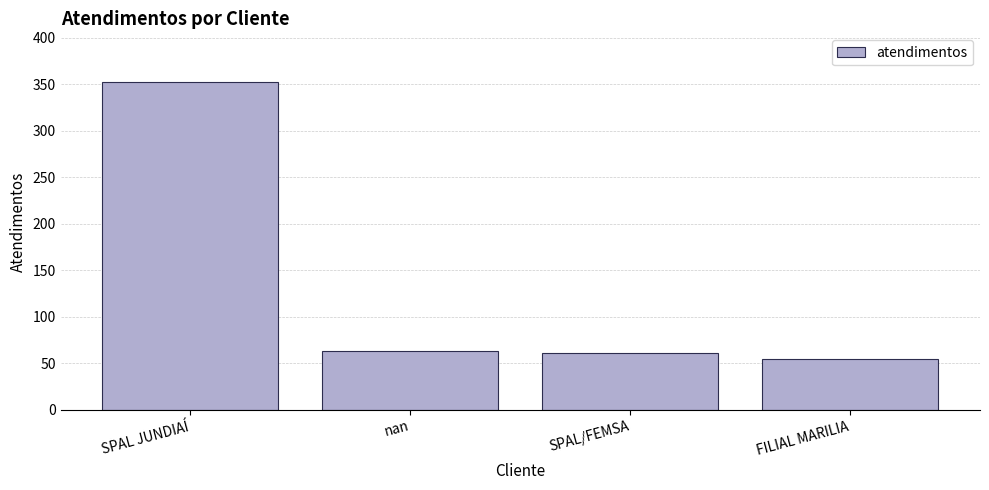

What is the label of the 1st bar from the right?

FILIAL MARILIA